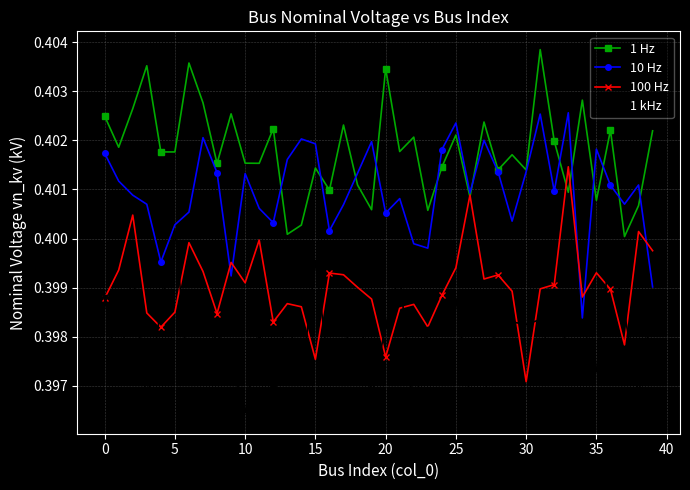

List the series in order of their overall mean, lowest first.

1 kHz, 100 Hz, 10 Hz, 1 Hz